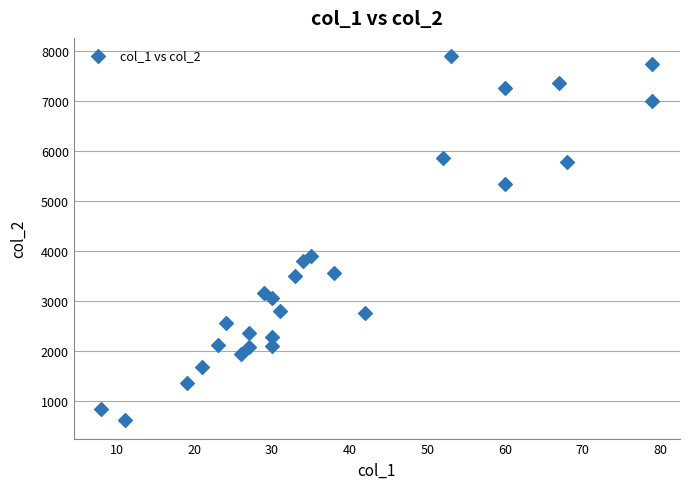

What Y value in the scatter plot is closest to 4254?

3892